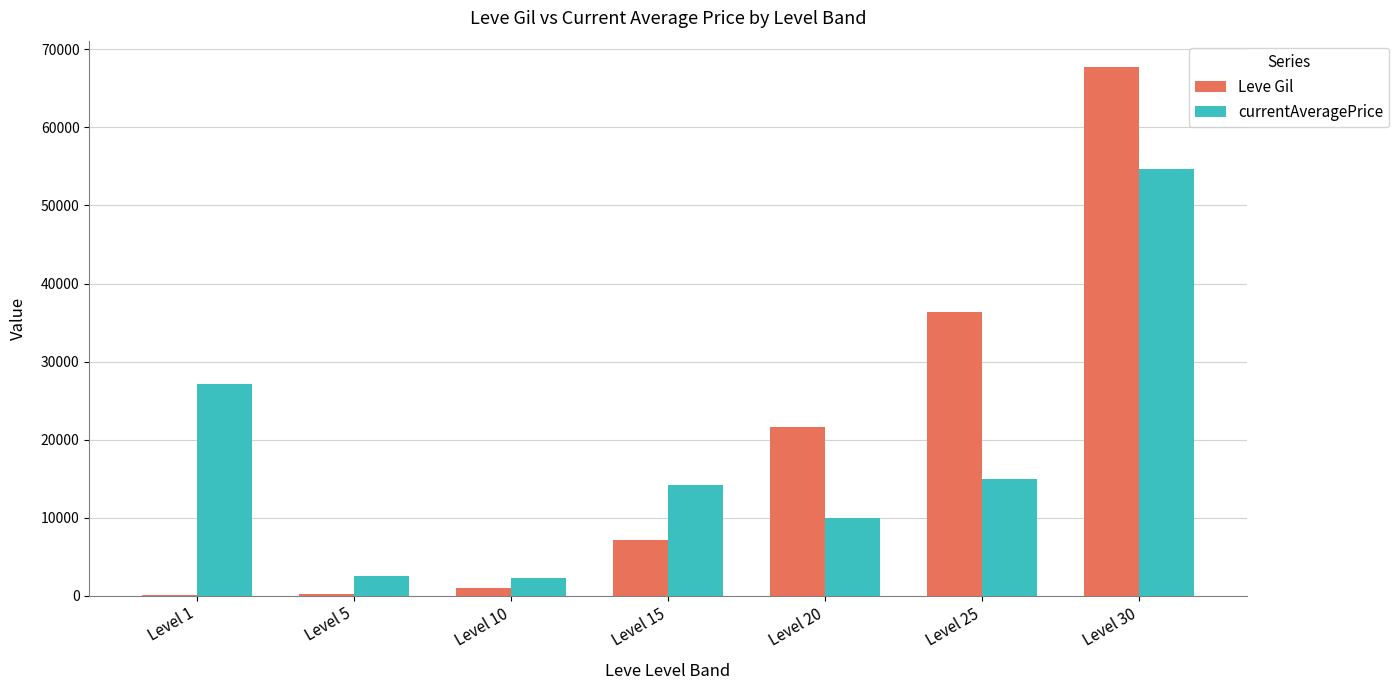

What is the difference between the currentAveragePrice values at Level 25 and Level 10?

12658